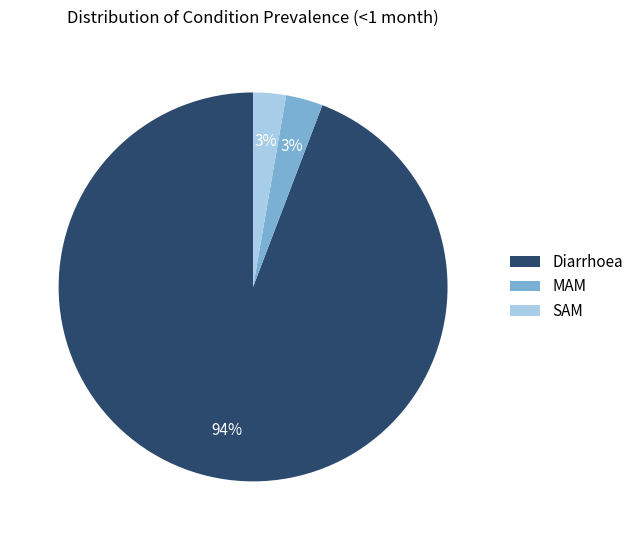

What is the largest slice in the pie chart?

Diarrhoea